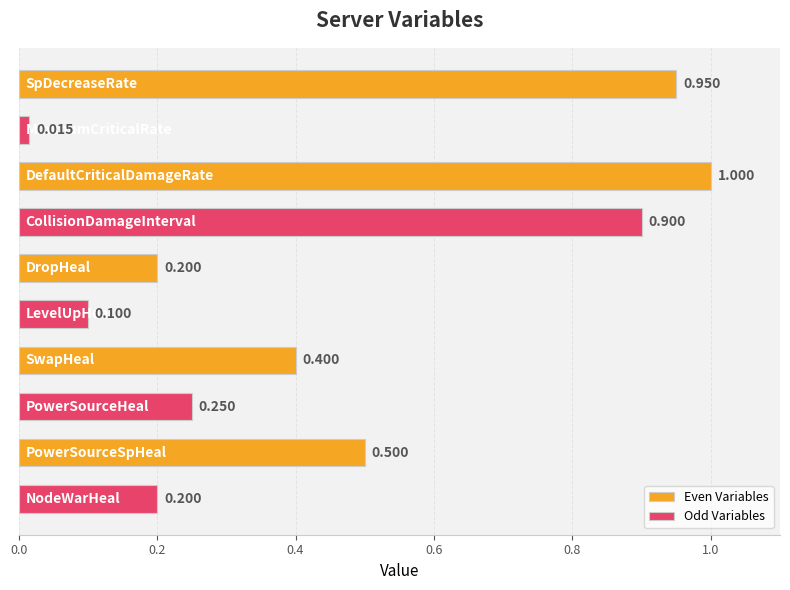

Rank the series by their average value, from lowest to highest.

Odd Variables, Even Variables